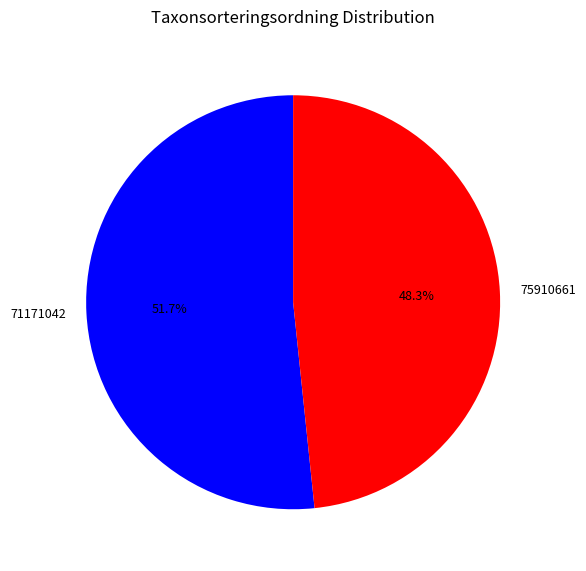

What is the majority slice?

71171042